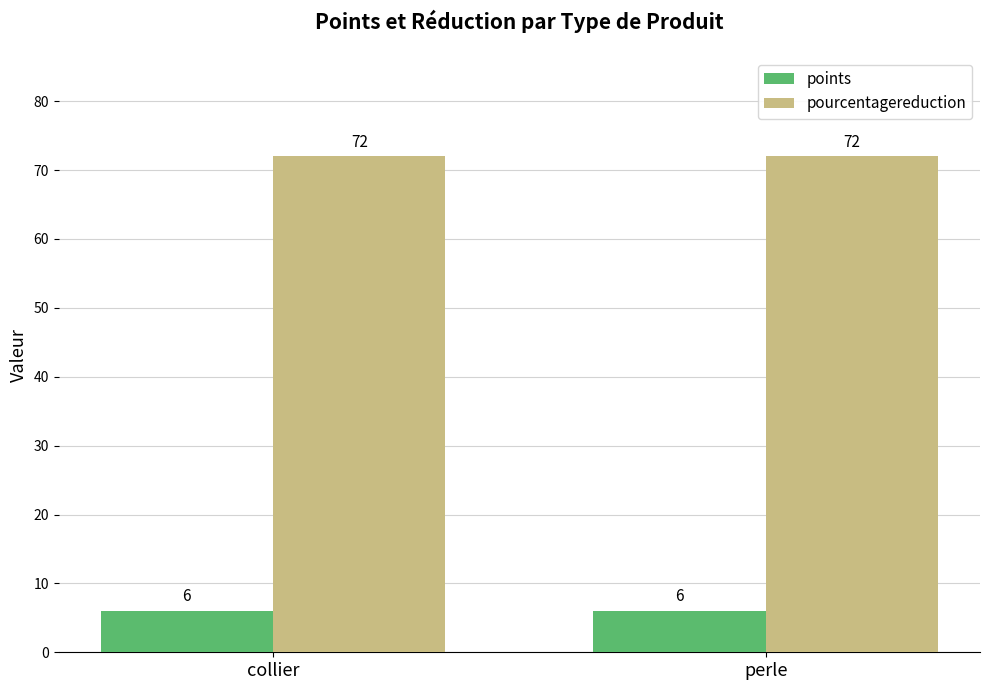

The value of points at collier is 9. True or false?

False